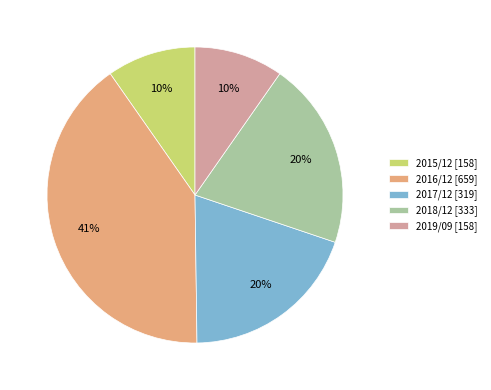

True or false: 2015/12 [158] accounts for 20% of the total.

False